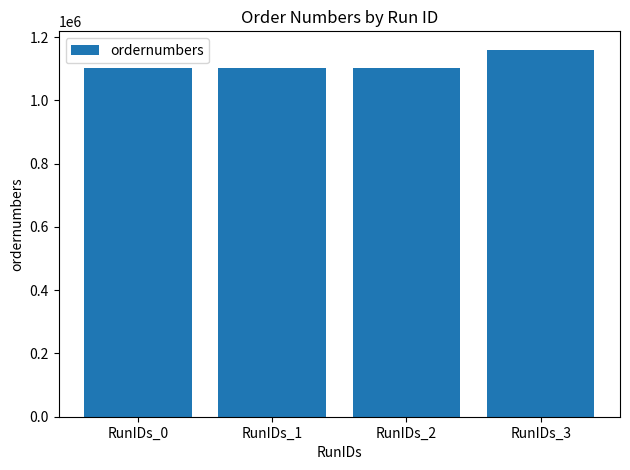

How many data points are less than 1102620?

2